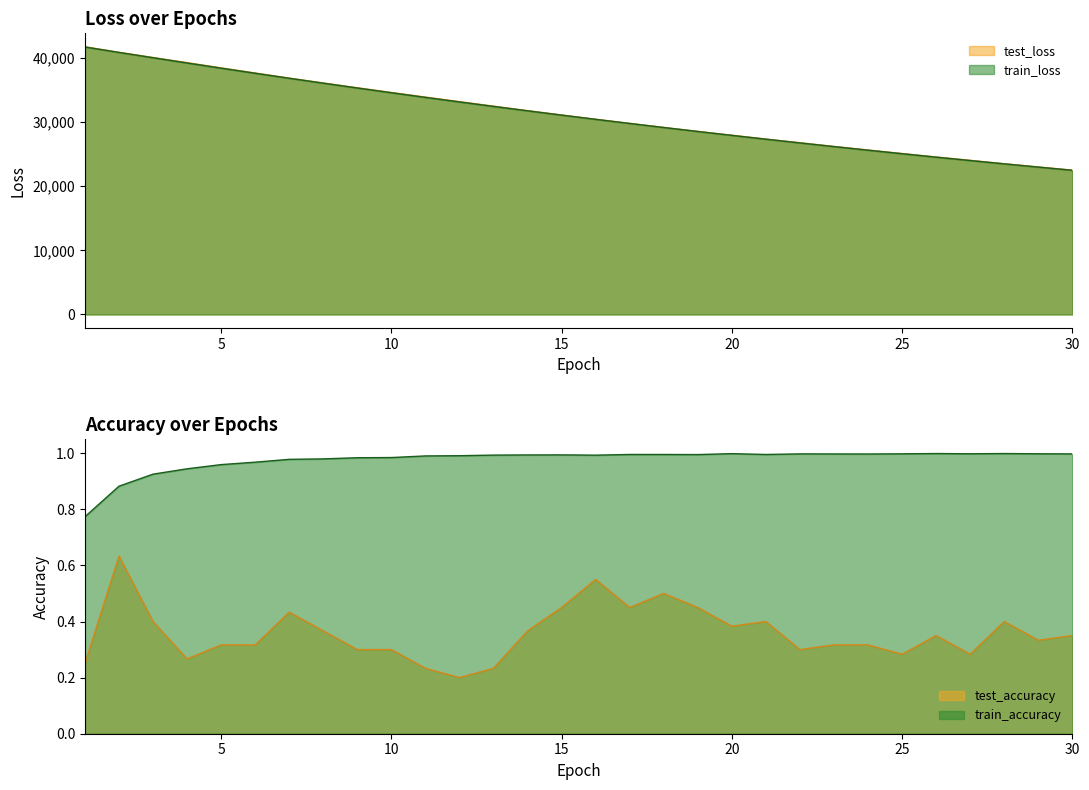

At 11, list the series in order from largest to smallest.

test_loss, train_loss, train_accuracy, test_accuracy